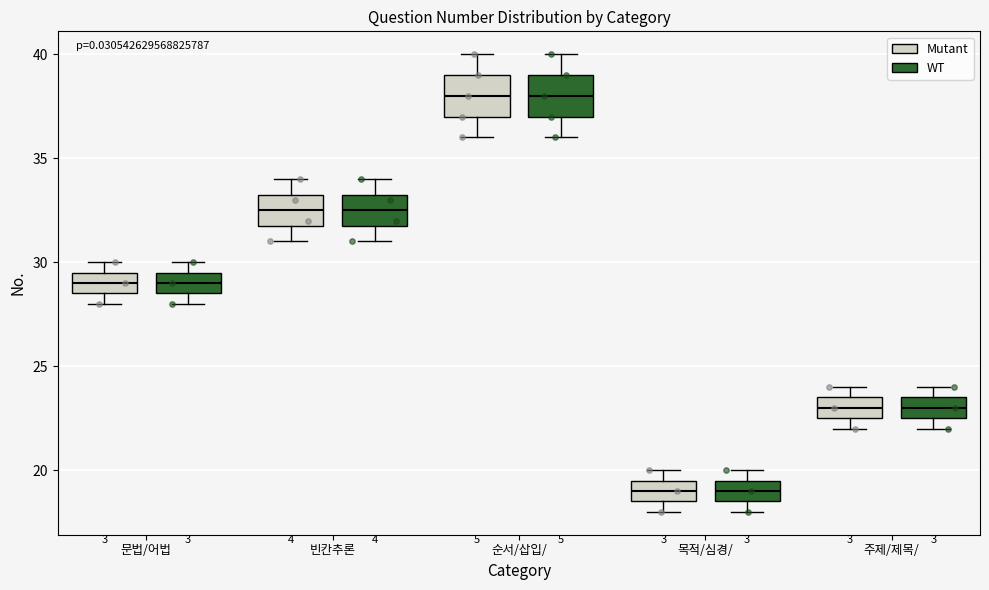

Reading left to right, transcribe this box plot: for each box, give where its median line is, the range the box spans, and where its two whiskers end, as read against the y-axis. The values are not printed on the chart, so give them approximately, as read against the axis.

문법/어법 (Mutant): median 29.0, box 28.5 to 29.5, whiskers 28.0 to 30.0
문법/어법 (WT): median 29.0, box 28.5 to 29.5, whiskers 28.0 to 30.0
빈칸추론 (Mutant): median 32.5, box 32.0 to 33.5, whiskers 31.0 to 34.0
빈칸추론 (WT): median 32.5, box 32.0 to 33.5, whiskers 31.0 to 34.0
순서/삽입/ (Mutant): median 38.0, box 37.0 to 39.0, whiskers 36.0 to 40.0
순서/삽입/ (WT): median 38.0, box 37.0 to 39.0, whiskers 36.0 to 40.0
목적/심경/ (Mutant): median 19.0, box 18.5 to 19.5, whiskers 18.0 to 20.0
목적/심경/ (WT): median 19.0, box 18.5 to 19.5, whiskers 18.0 to 20.0
주제/제목/ (Mutant): median 23.0, box 22.5 to 23.5, whiskers 22.0 to 24.0
주제/제목/ (WT): median 23.0, box 22.5 to 23.5, whiskers 22.0 to 24.0